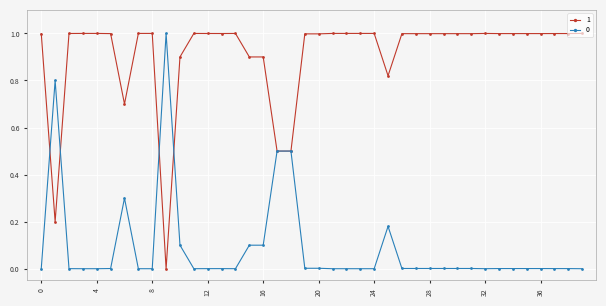

What is the highest value of the 0 series?

1.0